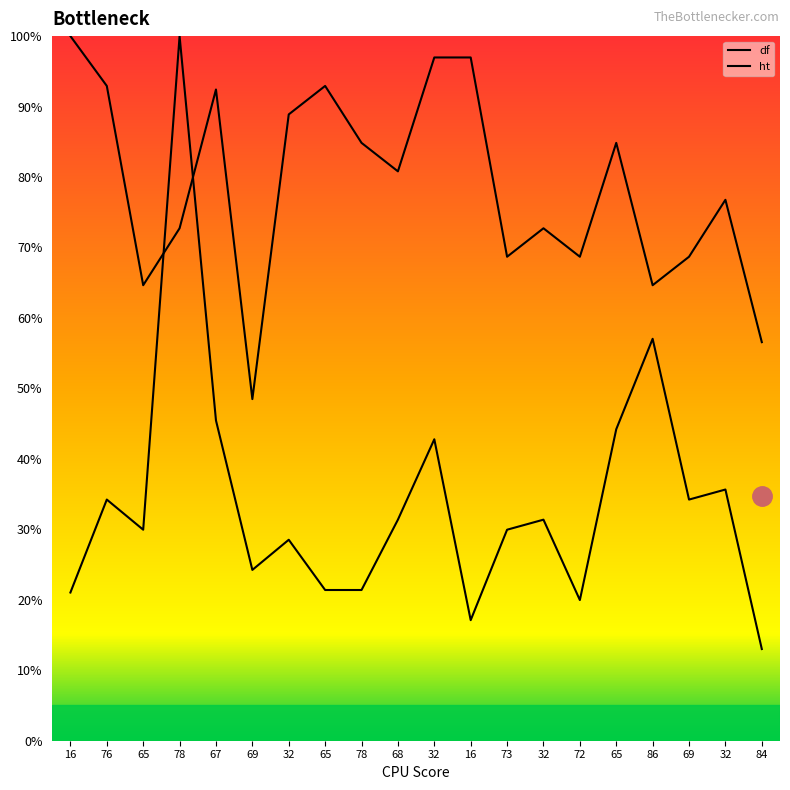

How many data points in df are above 31?

10